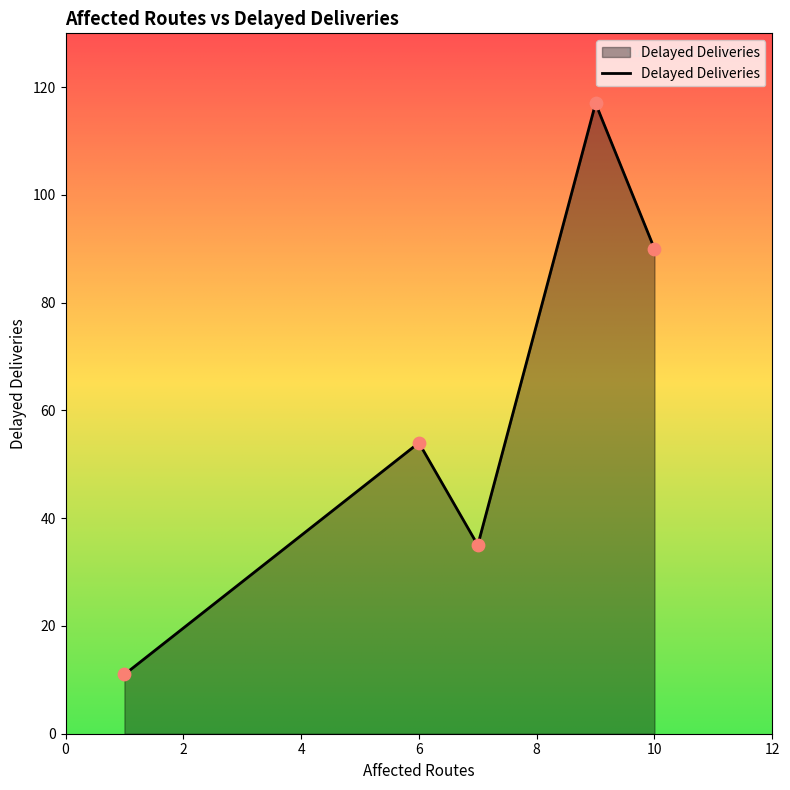

What is the smallest value displayed?

11